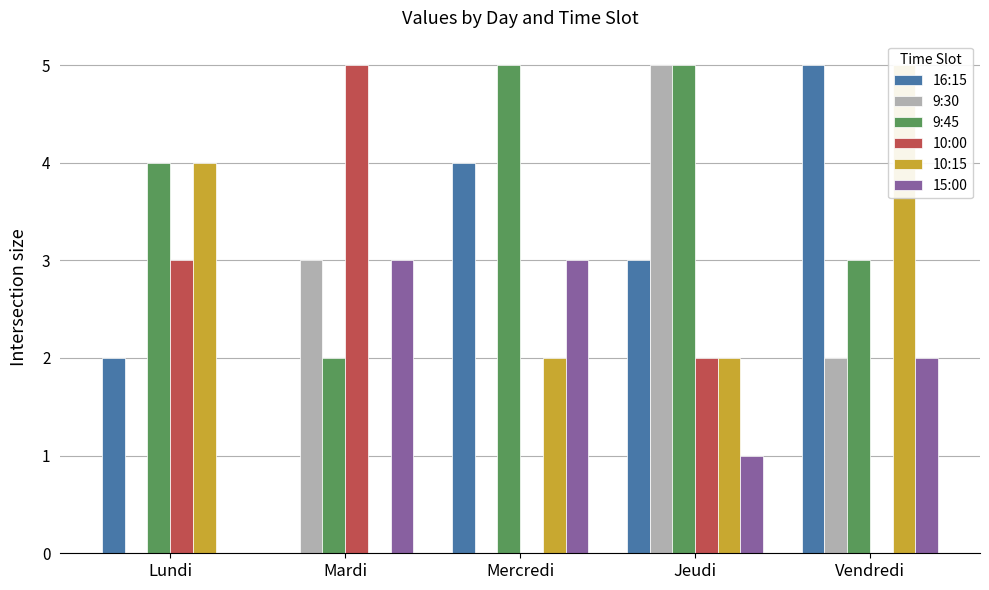

What is the sum of all 15:00 values?

9